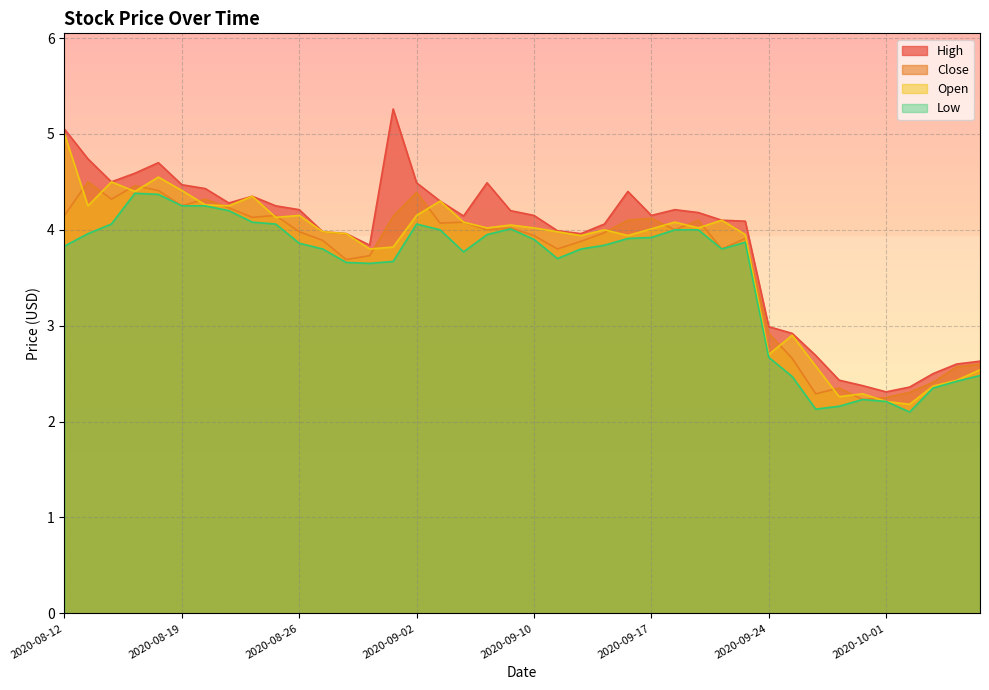

What is the value of the Open point at the 36th from the left?

2.2